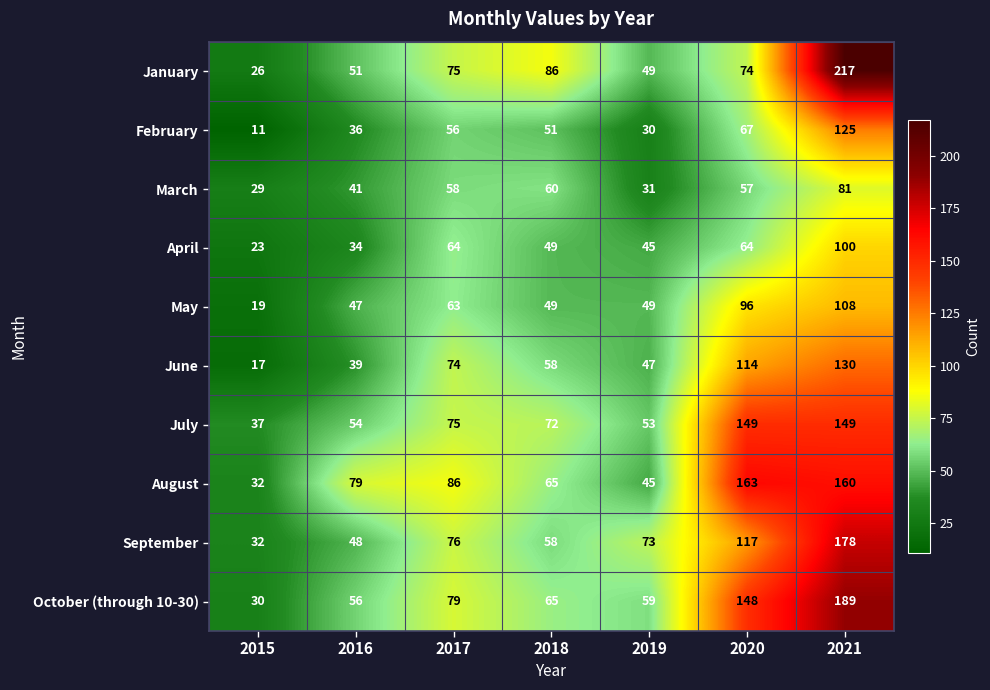

List the series in order of their peak value, lowest first.

March, April, May, February, June, July, August, September, October (through 10-30), January